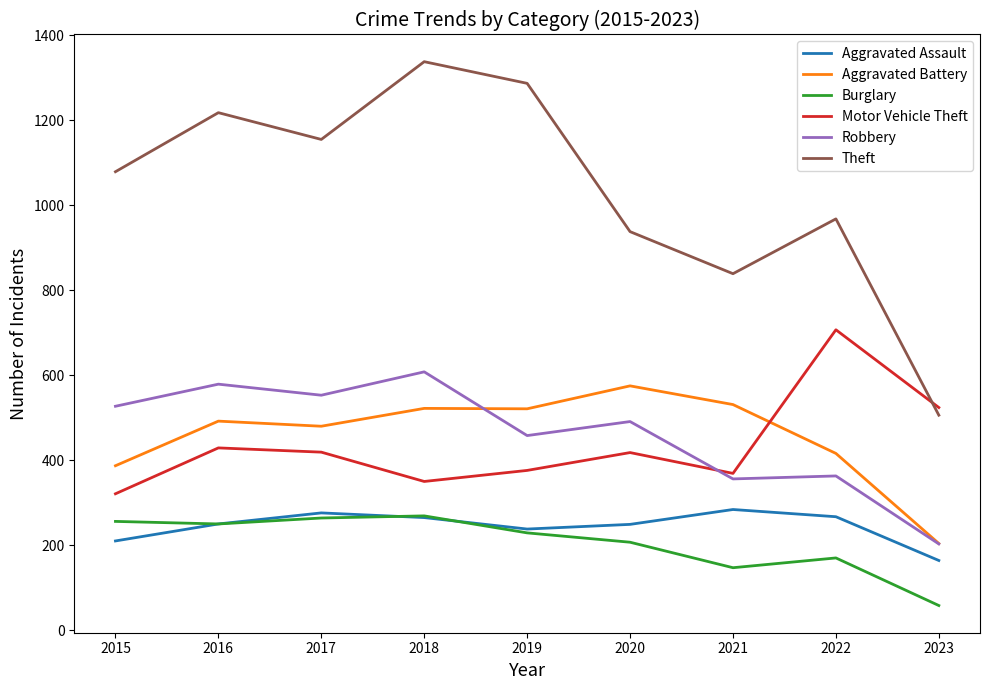

What is the maximum value for Theft?

1338